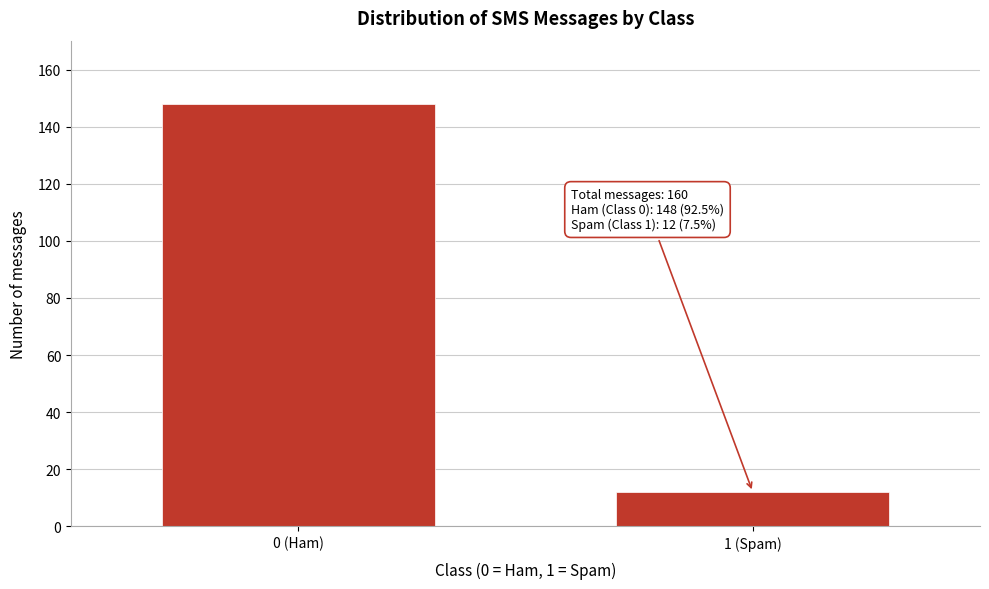

Reading left to right, list all the values displayed in this chart.

148	12